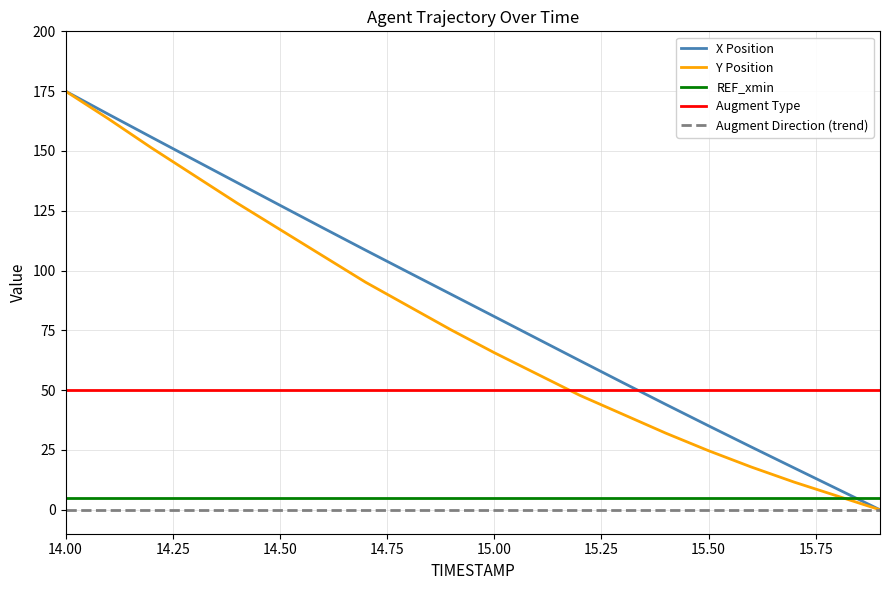

Reading left to right, extract all data points from this chart.

X Position: 175.0	165.3	155.8	146.3	136.8	127.3	117.9	108.5	99.3	90.0	80.8	71.6	62.3	53.2	44.1	35.1	26.2	17.5	8.7	0.0
Y Position: 175.0	163.4	151.4	139.8	128.2	117.2	106.2	95.1	85.1	75.2	65.7	56.8	47.8	39.9	32.1	24.7	17.9	11.6	5.8	0.0
REF_xmin: 5.0	5.0	5.0	5.0	5.0	5.0	5.0	5.0	5.0	5.0	5.0	5.0	5.0	5.0	5.0	5.0	5.0	5.0	5.0	5.0
Augment Type: 50.0	50.0	50.0	50.0	50.0	50.0	50.0	50.0	50.0	50.0	50.0	50.0	50.0	50.0	50.0	50.0	50.0	50.0	50.0	50.0
Augment Direction (trend): 0.0	0.0	0.0	0.0	0.0	0.0	0.0	0.0	0.0	0.0	0.0	0.0	0.0	0.0	0.0	0.0	0.0	0.0	0.0	0.0